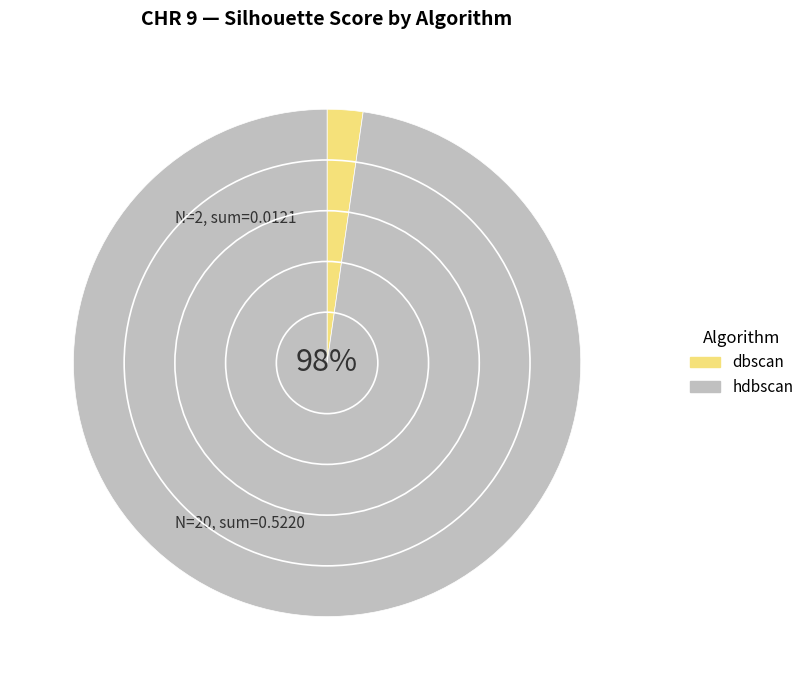

Between dbscan and hdbscan, which is larger?

hdbscan